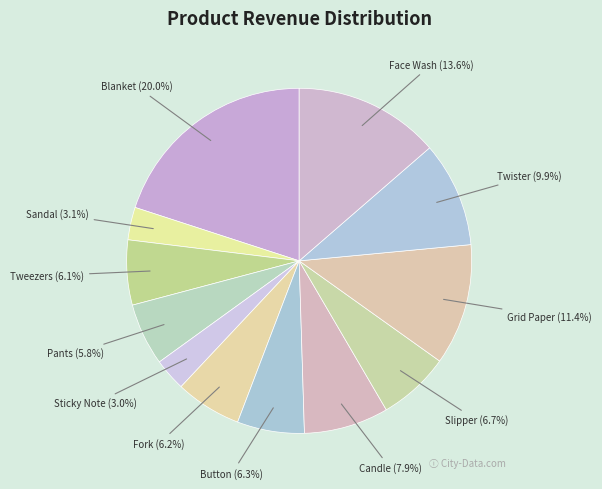

To the nearest percent, what portion does Candle represent?

8%